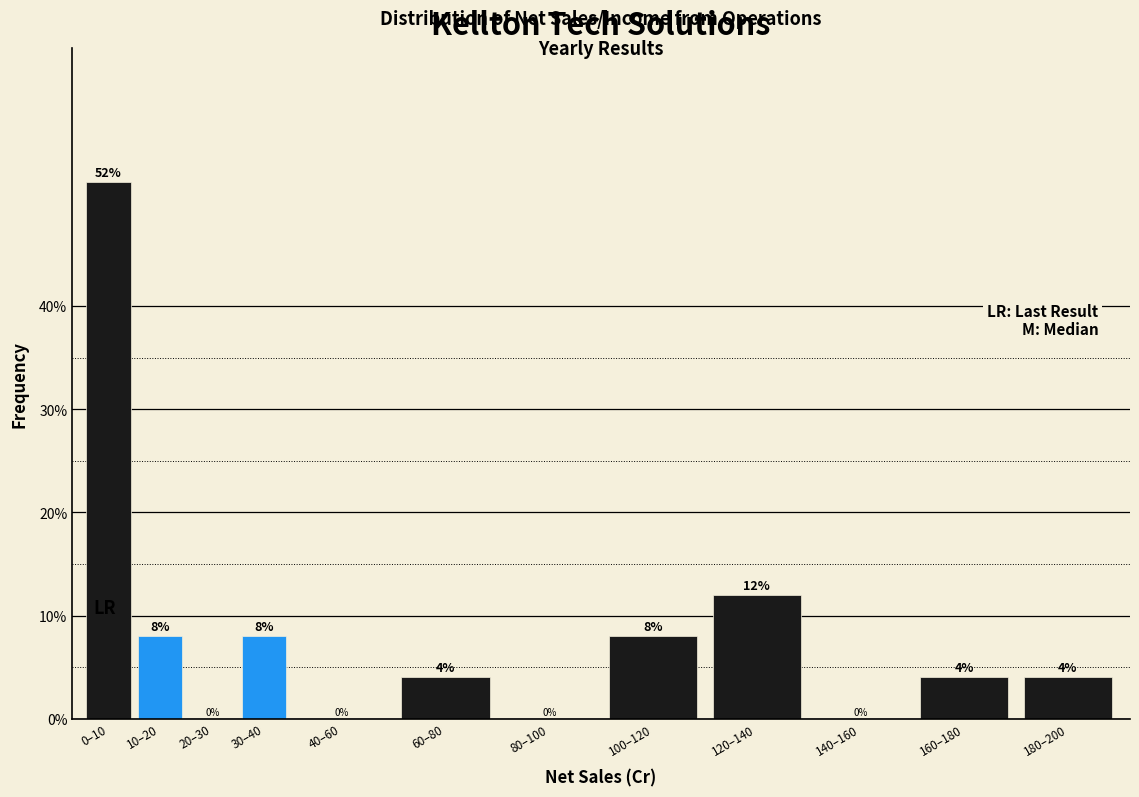

Reading left to right, extract all data points from this chart.

0–10=52	10–20=8	20–30=0	30–40=8	40–60=0	60–80=4	80–100=0	100–120=8	120–140=12	140–160=0	160–180=4	180–200=4